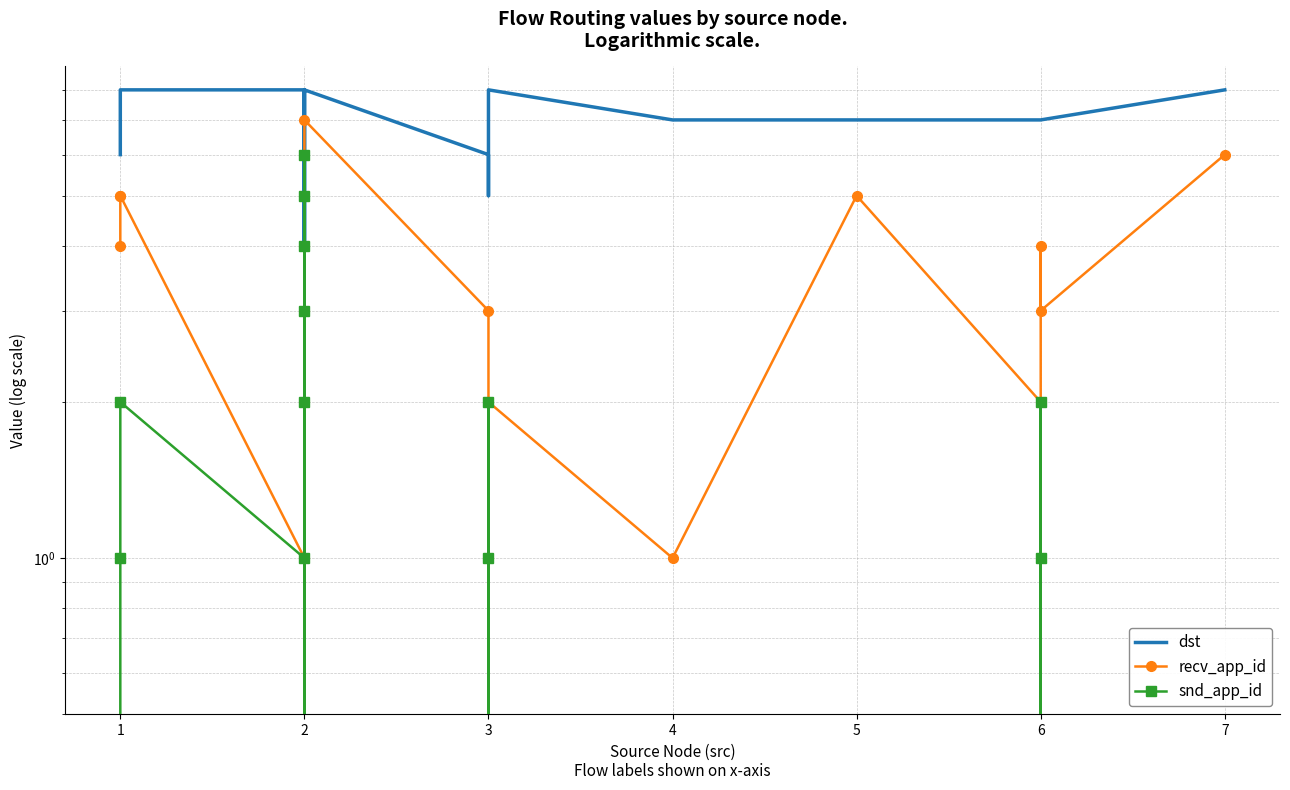

How many lines are shown in the chart?

3